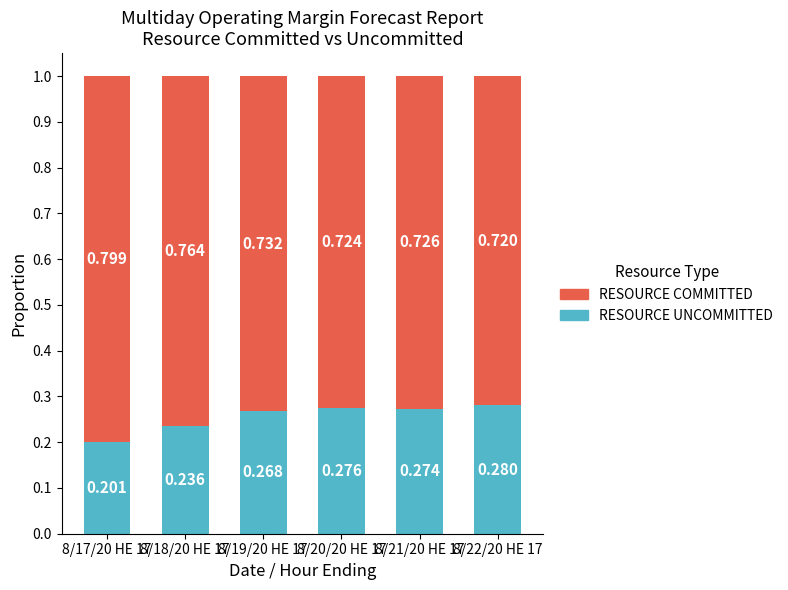

Does the chart contain any negative values?

No